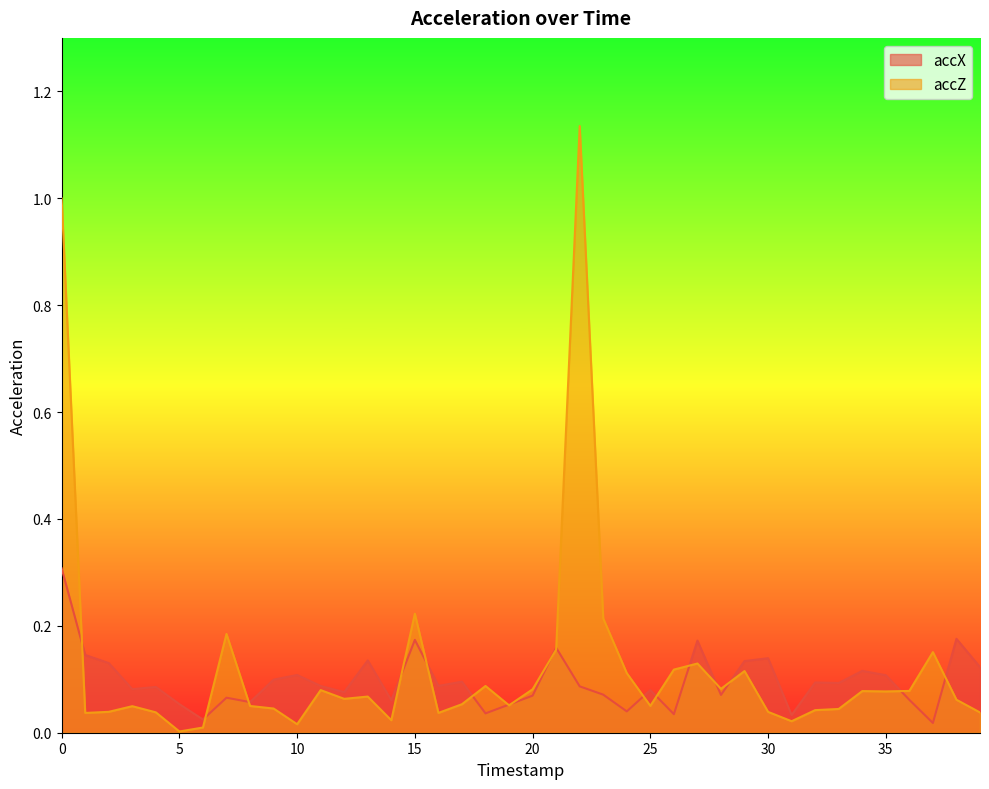

True or false: accZ has more than 2 interior local peaks.

True